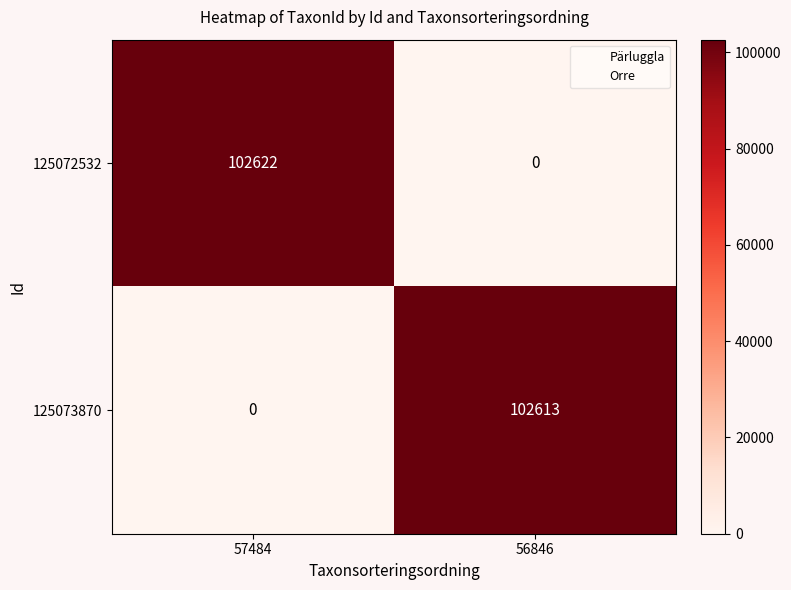

The value of 125072532 at 57484 is 102622. True or false?

True